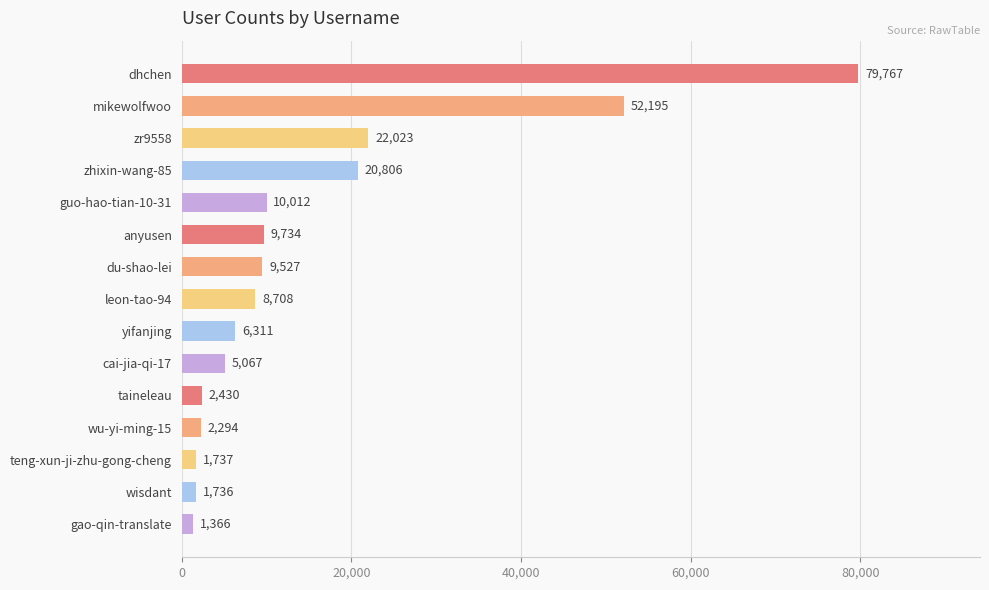

What is the value of the 9th bar from the top?

6311